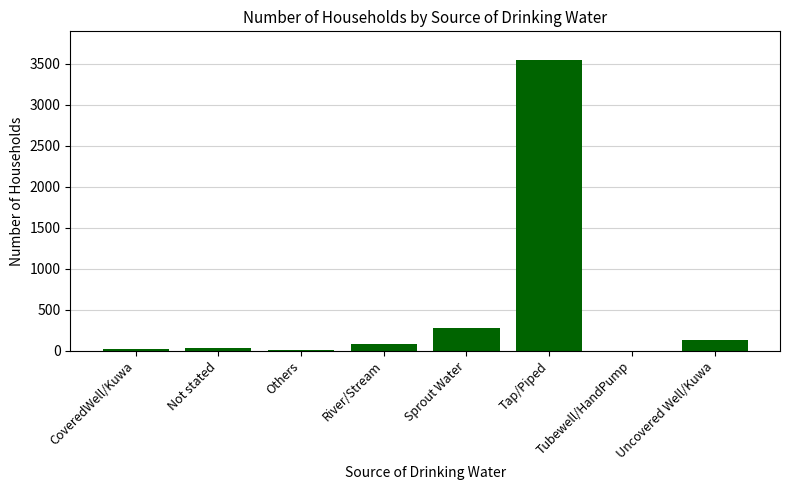

What is the greatest value displayed?

3539